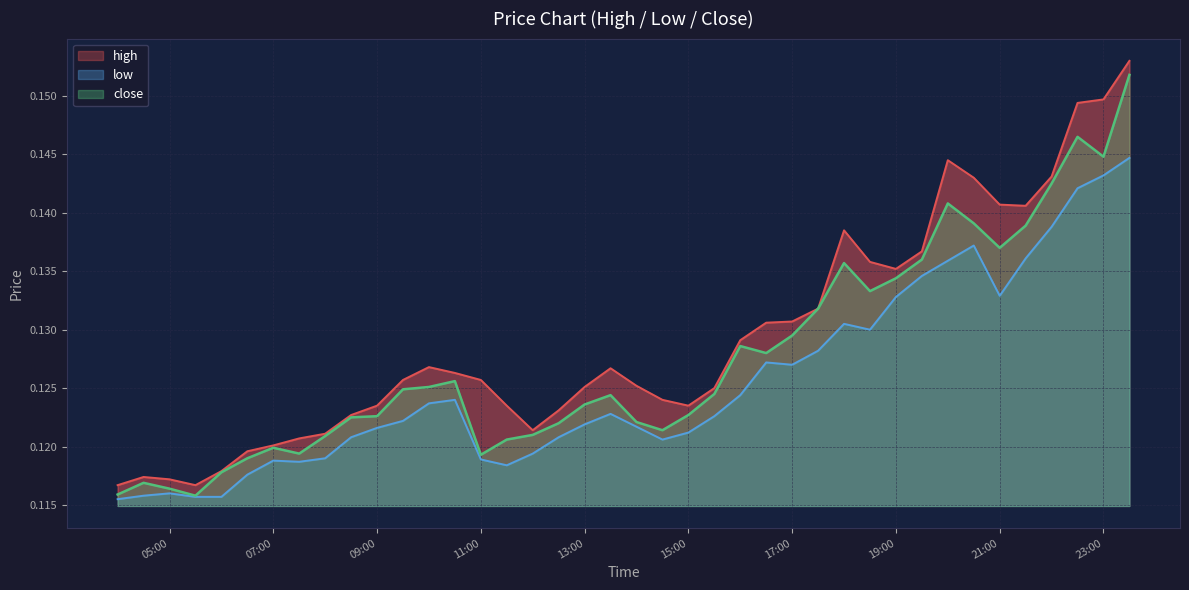

What is the sum of the low values at 2025-10-13 05:30 and 2025-10-13 14:00?

0.2